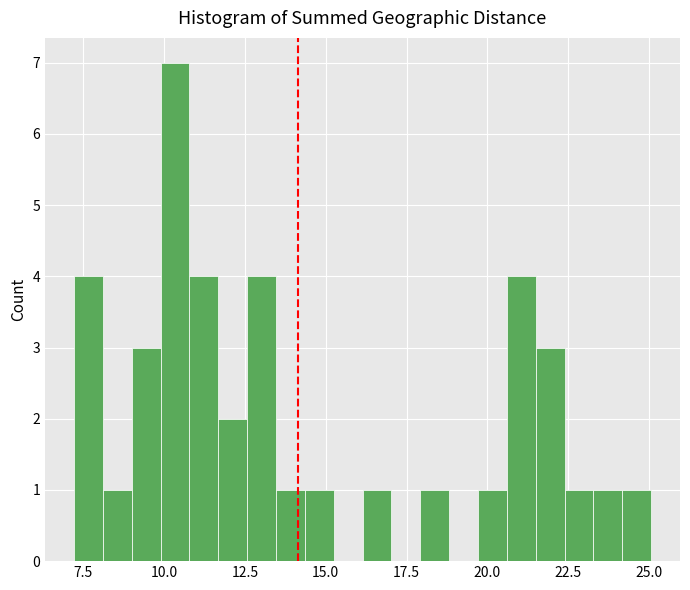

Around what value on the x-axis is the tallest bar? Give the approximate position of its centre, as read against the axis.

10.5